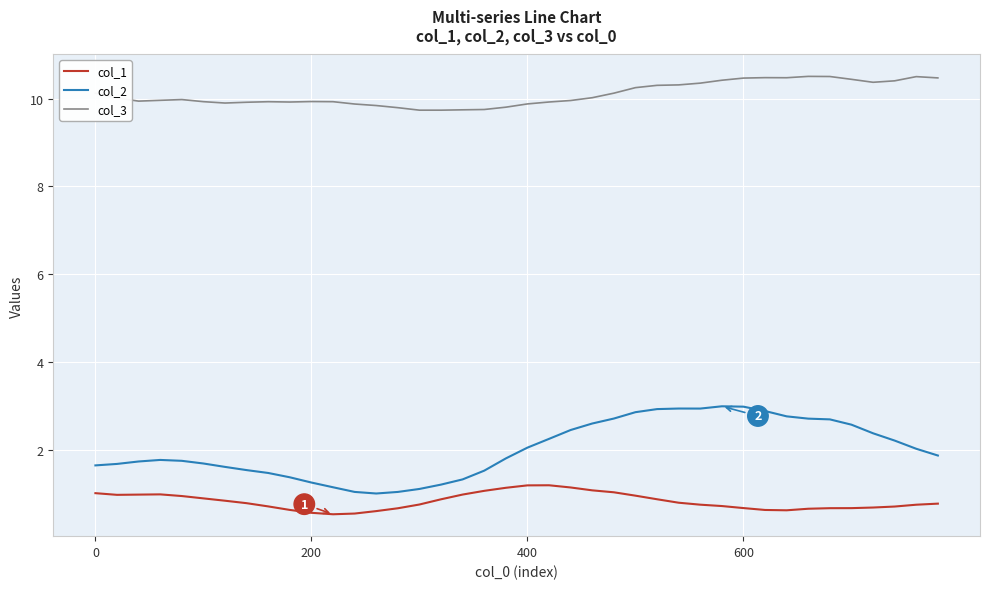

True or false: col_3 and col_1 intersect in this chart.

False